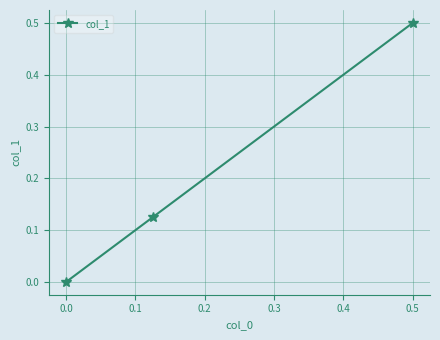

What is the maximum value shown in the chart?

0.5